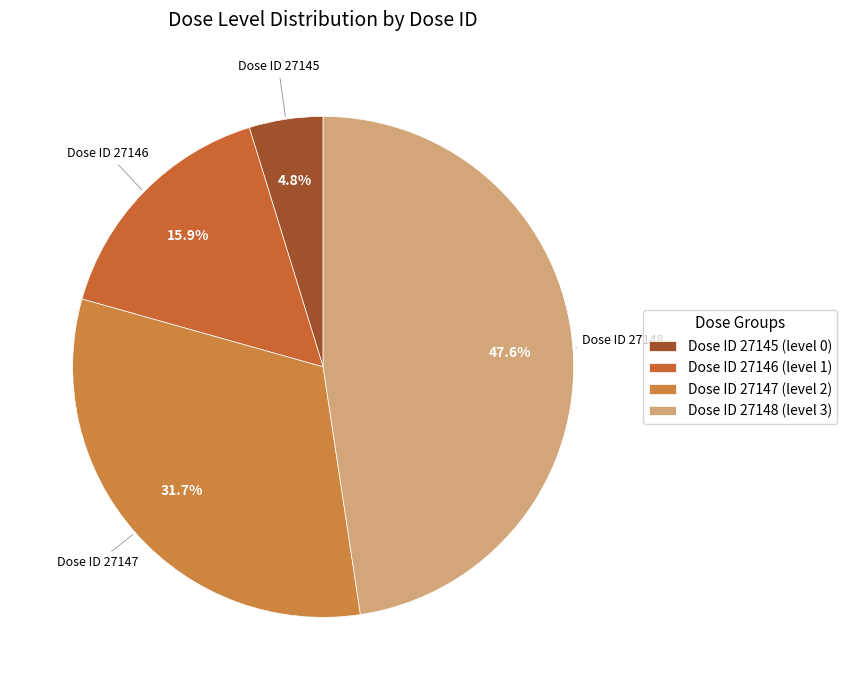

How many segments does this pie chart have?

4